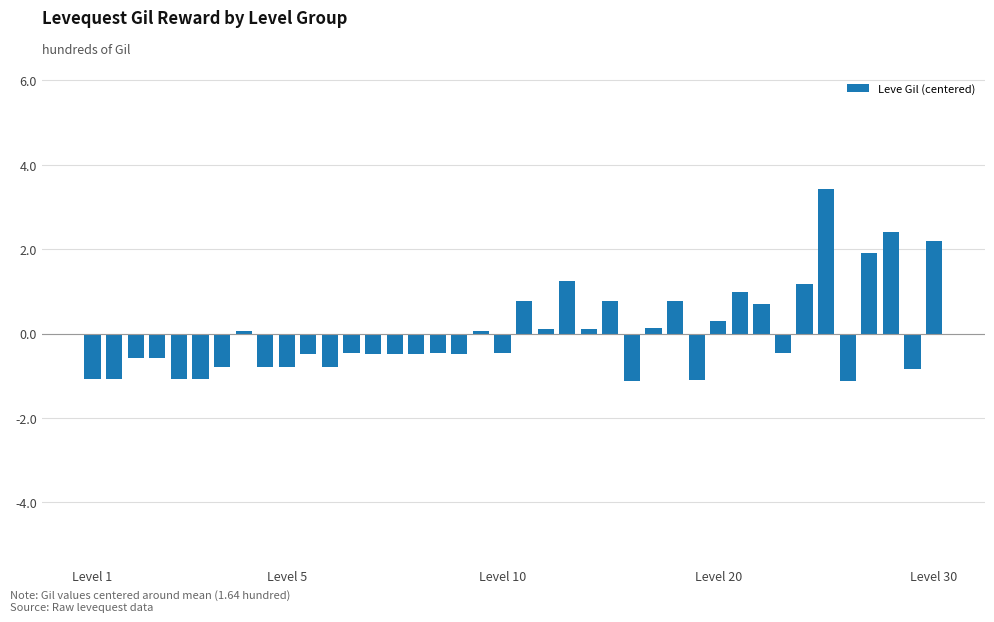

What is the difference between the second highest and second lowest values?

3.5